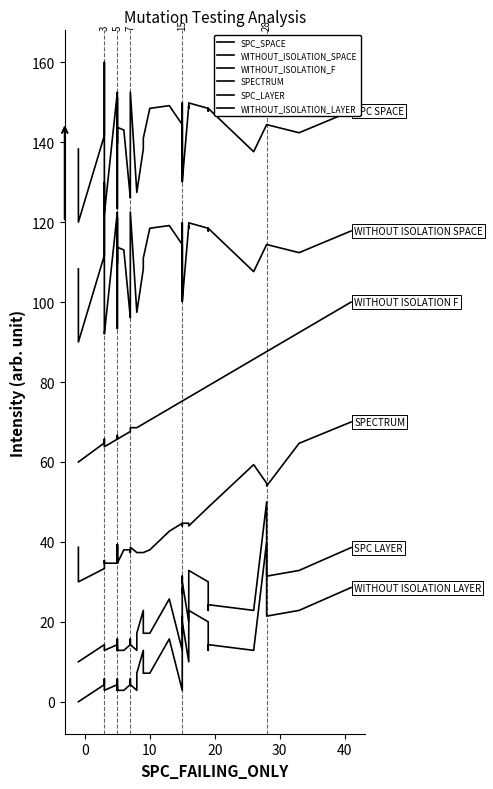

True or false: SPC_LAYER and WITHOUT_ISOLATION_LAYER cross at least once.

False